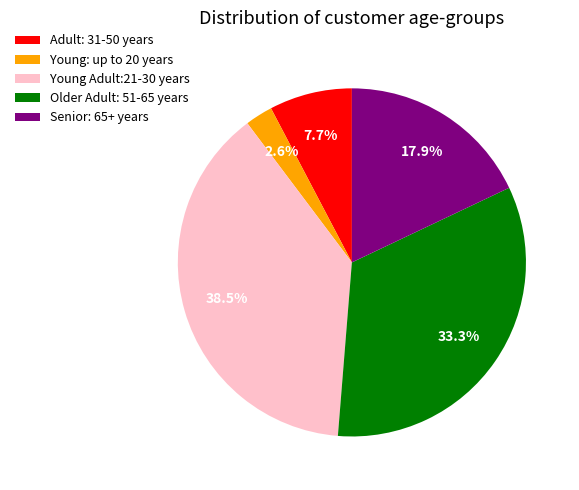

Which slice is the smallest?

Young: up to 20 years